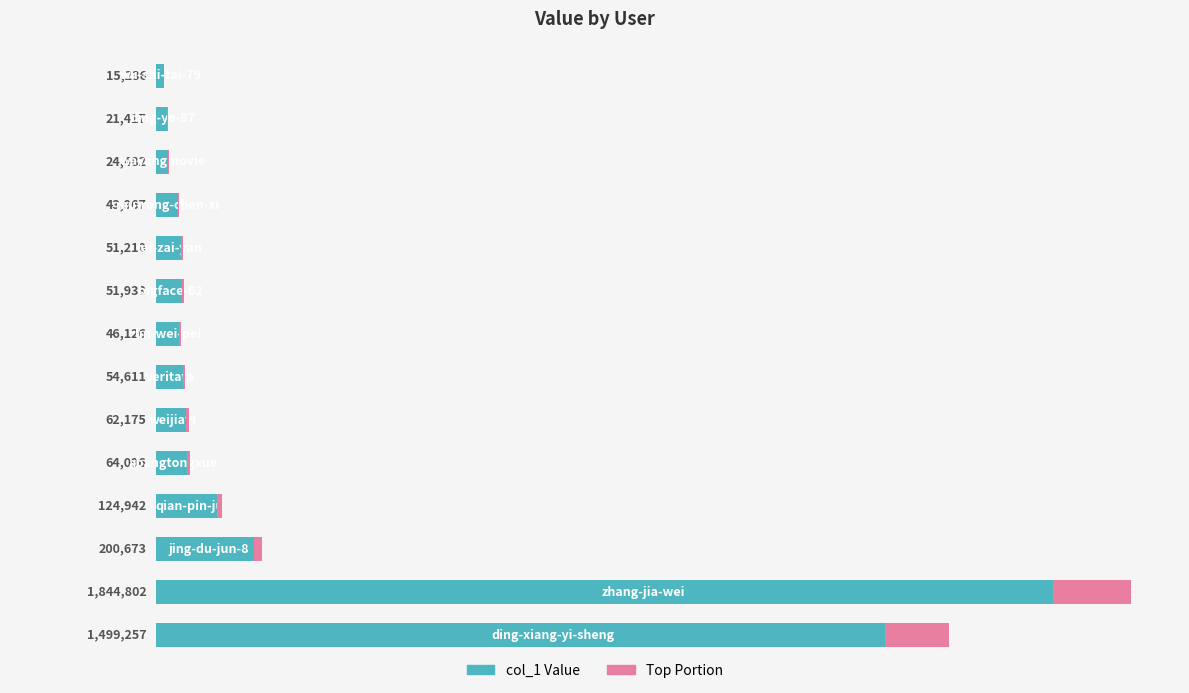

The chart shows a value of 88909 at 1.50. True or false?

False